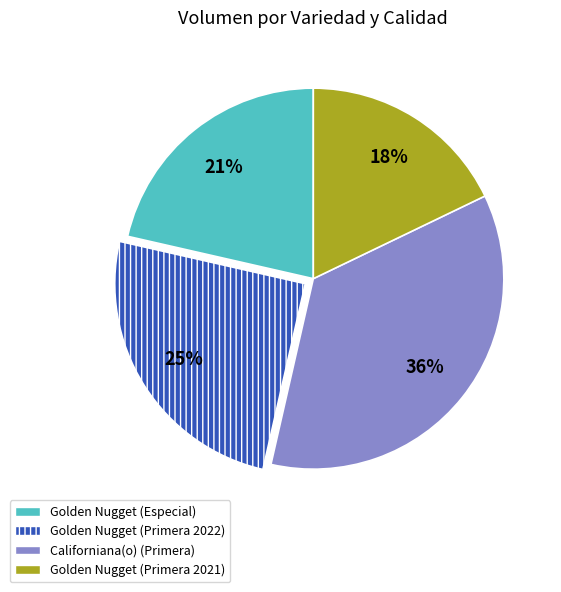

Does any single category account for the majority?

No